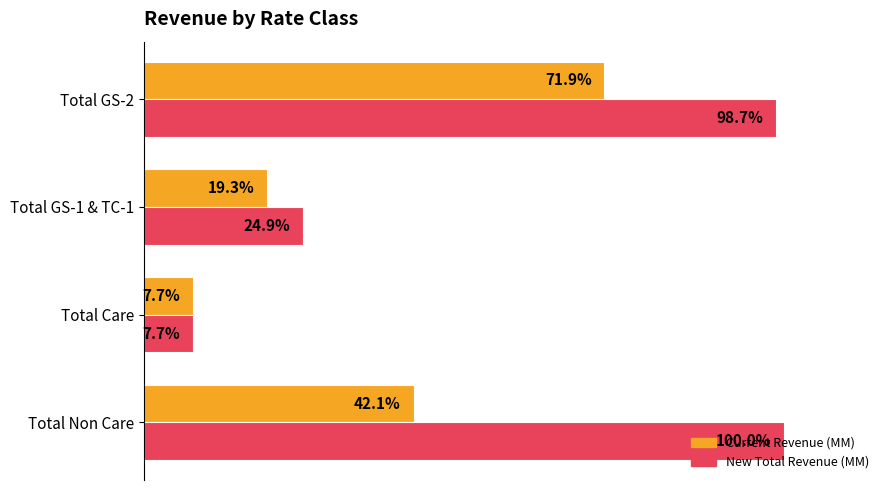

List the series in order of their overall mean, lowest first.

Current Revenue (MM), New Total Revenue (MM)